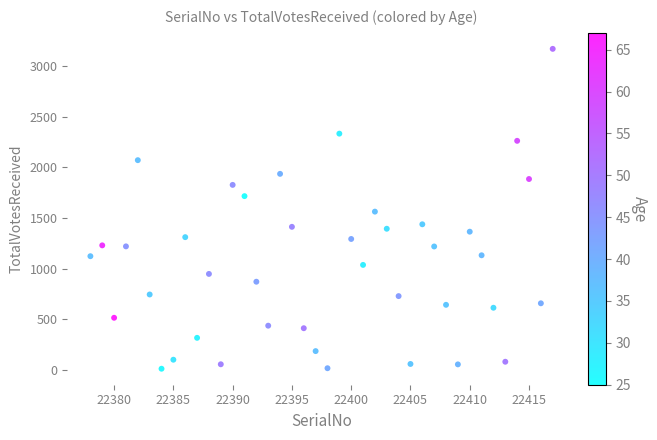

What is the range of Y values (max minus min)?

3158